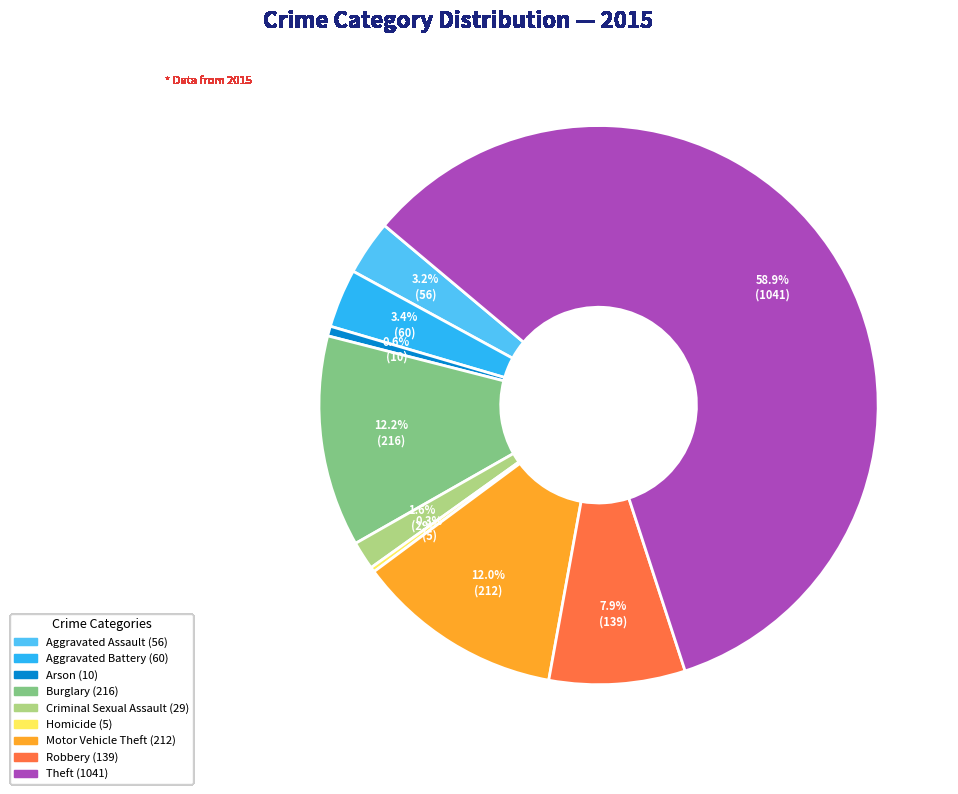

Combined, what portion of the pie is Aggravated Battery and Robbery?

11.3%